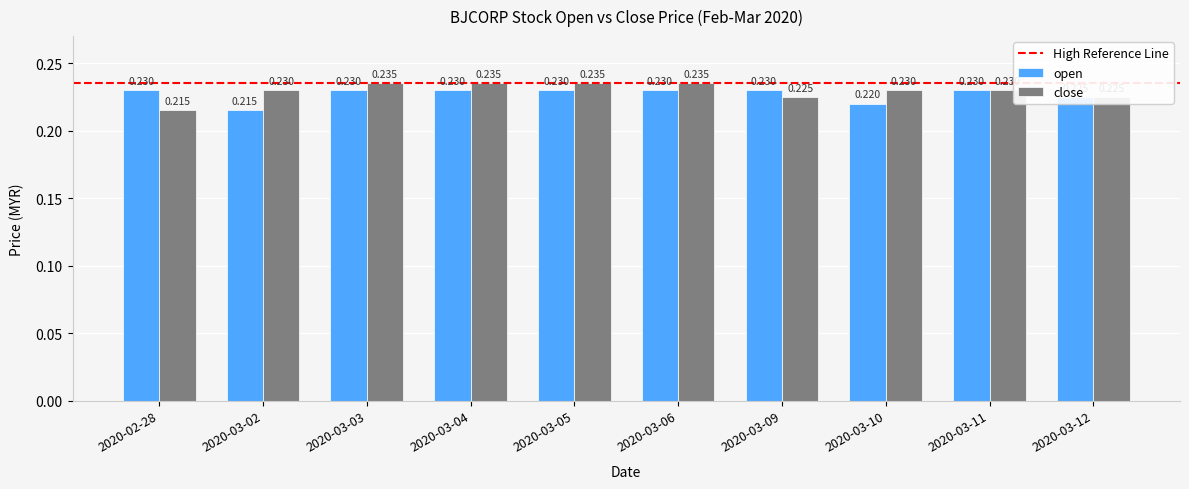

Is the value of close at 2020-02-28 greater than the value of open at 2020-03-10?

No